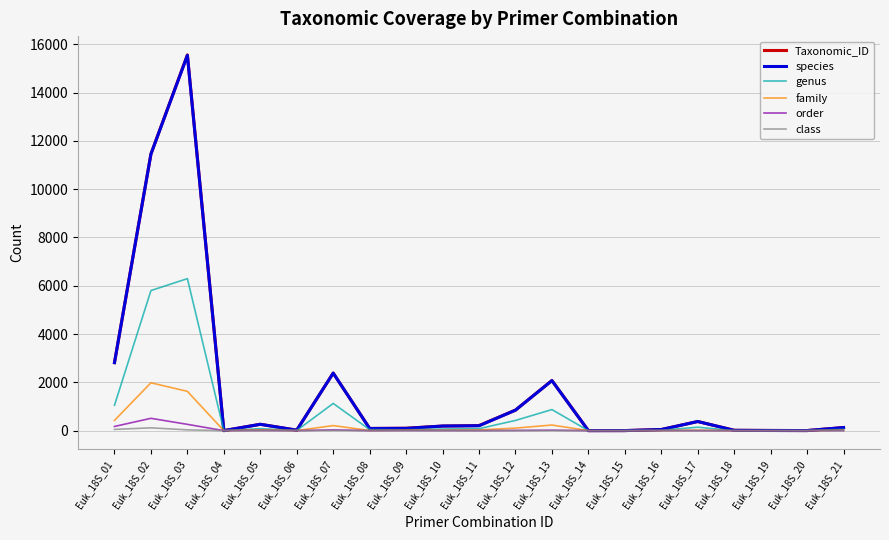

Where is species nearest to the value 7769?

Euk_18S_02